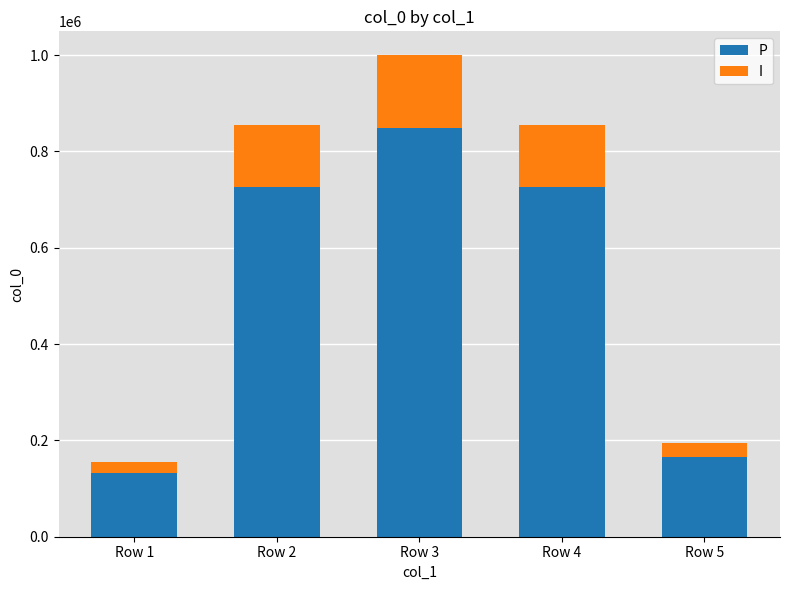

What is the average value of the P series?

520118.2